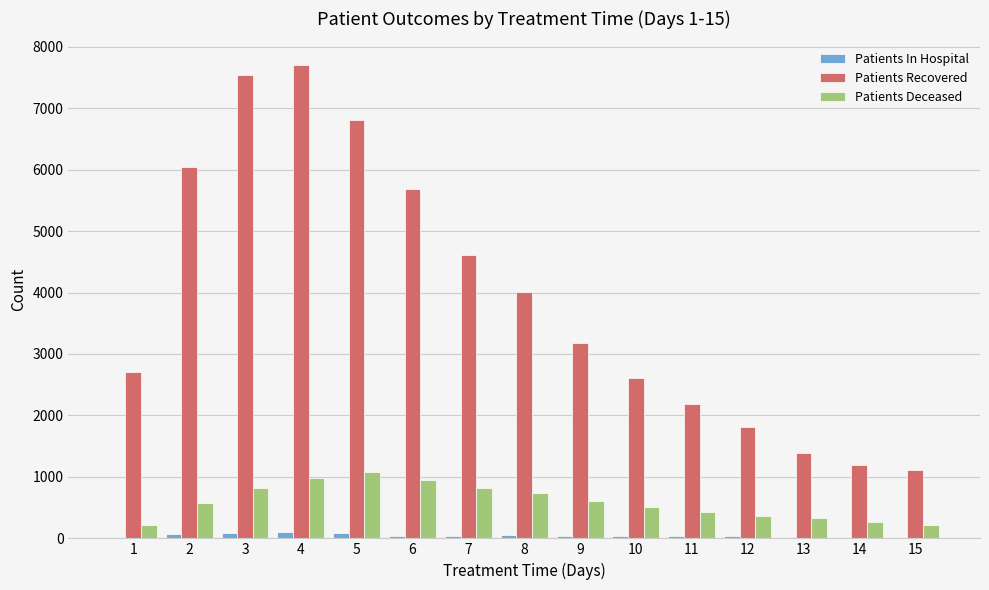

Which series changed the most between 6 and 8?

Patients Recovered